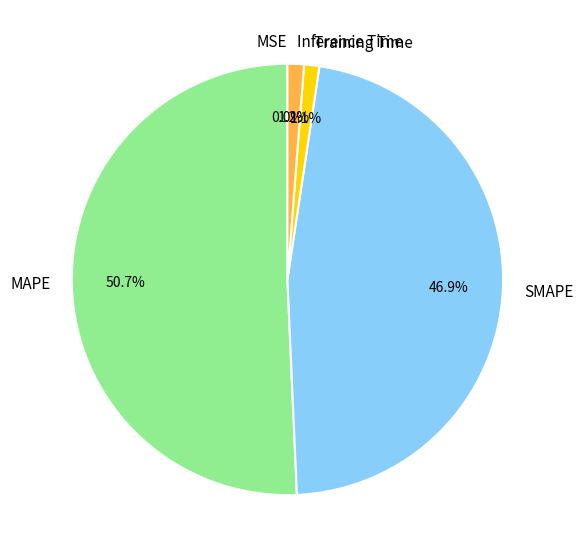

Which slice is the largest?

MAPE